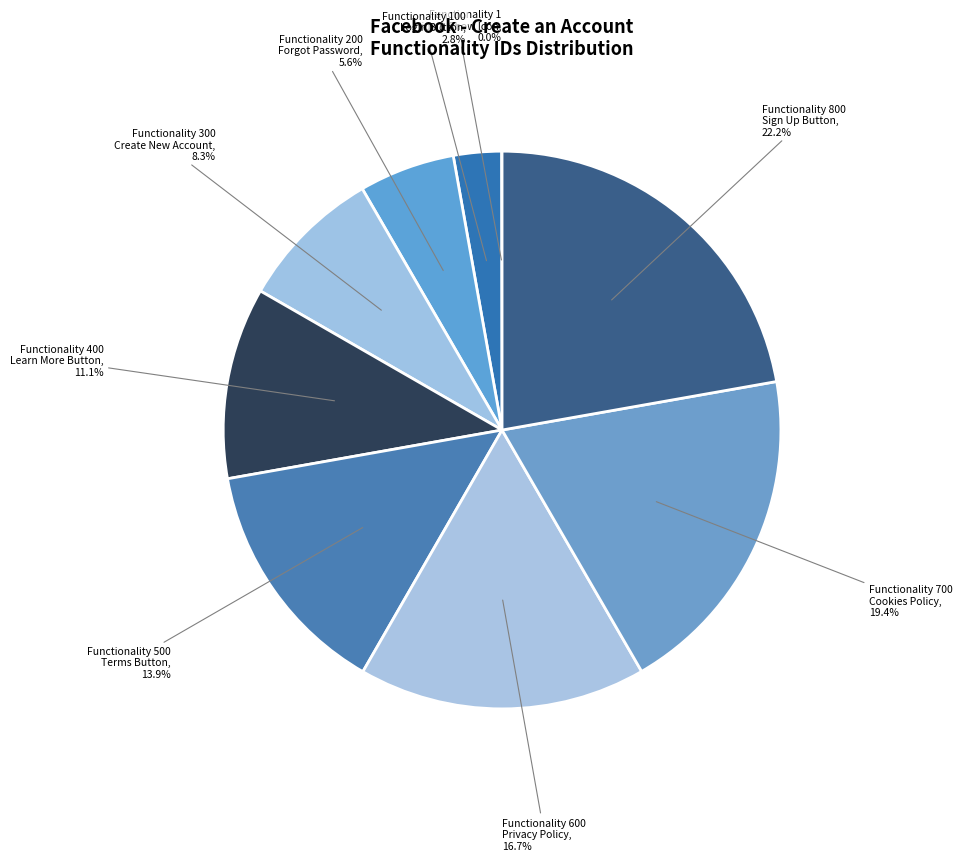

Which category has the smallest portion of the pie?

Functionality 1
Hide & Show Icon